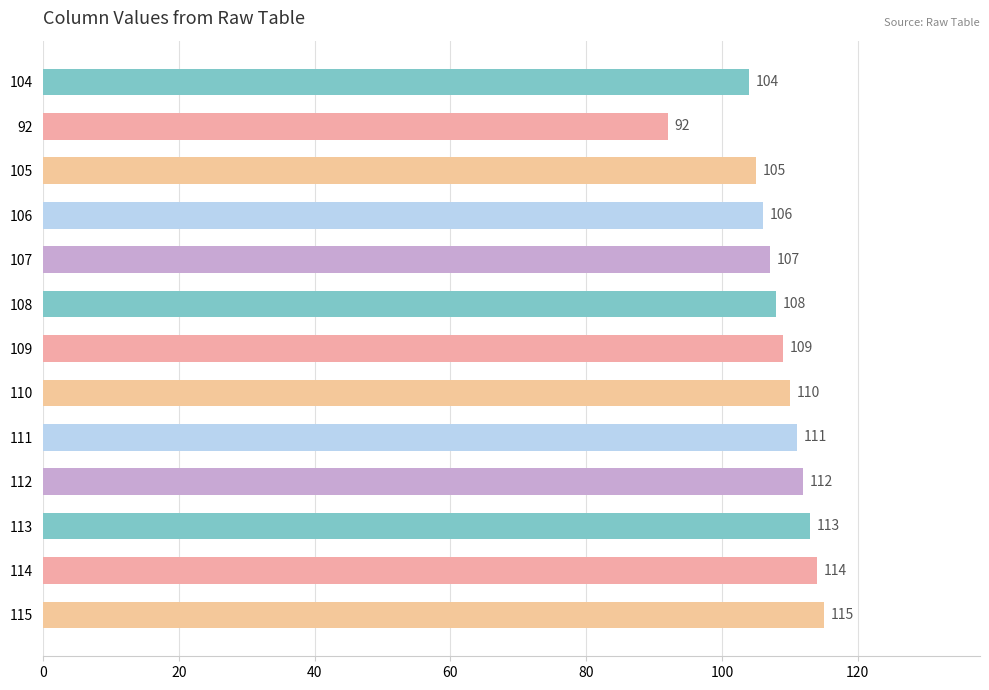

List the labels in order of value, smallest first.

92, 104, 105, 106, 107, 108, 109, 110, 111, 112, 113, 114, 115